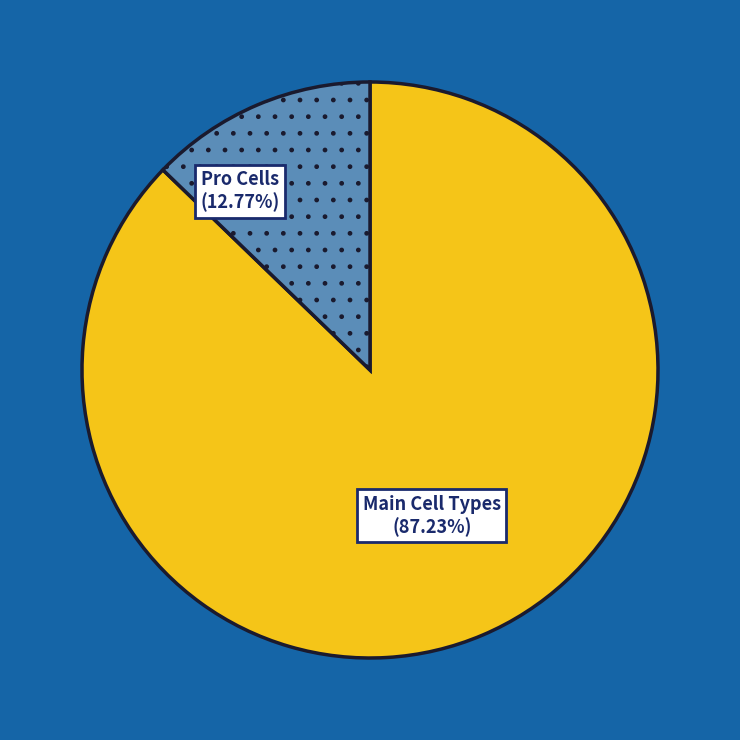

How many slices are in this pie chart?

2